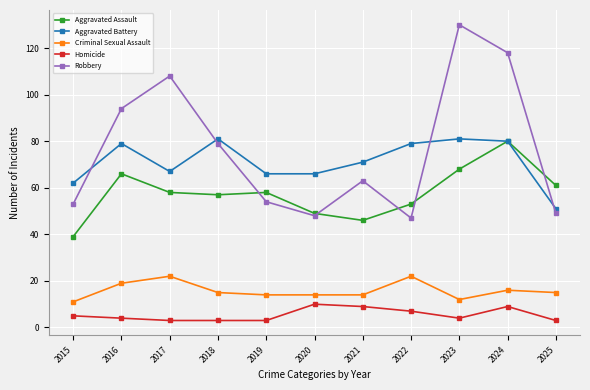

What is the highest value of the Homicide series?

10